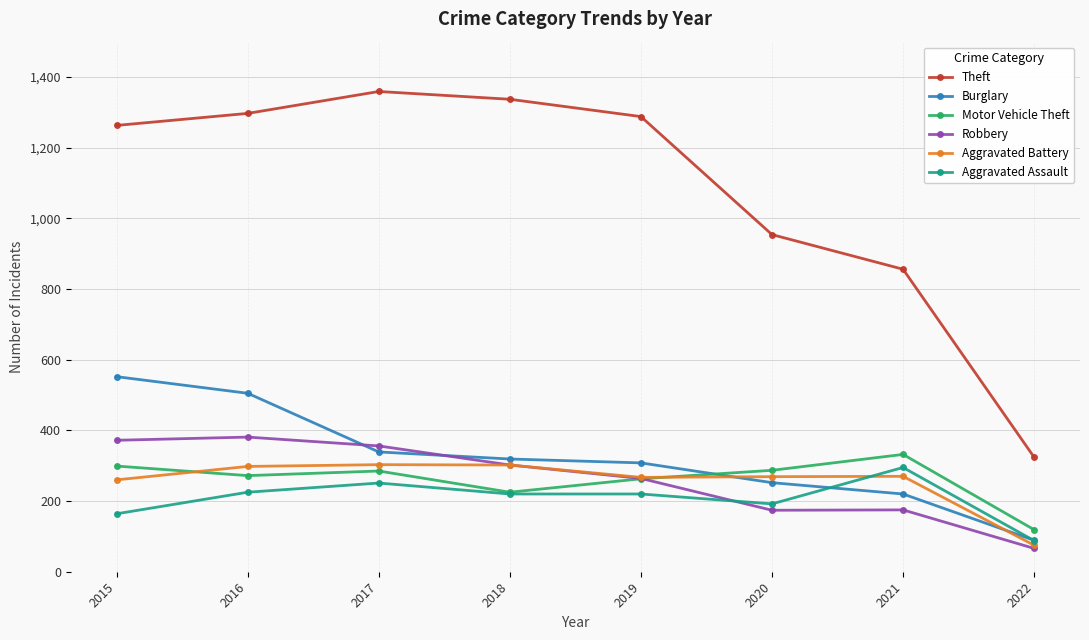

What is the difference between the highest and lowest values at 2020?

780